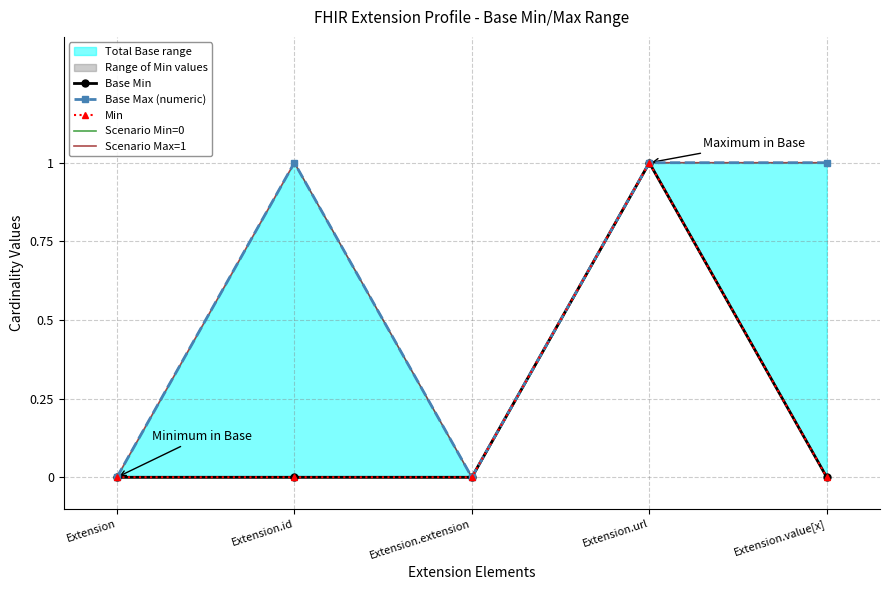

True or false: Min has more than 1 interior local peaks.

False